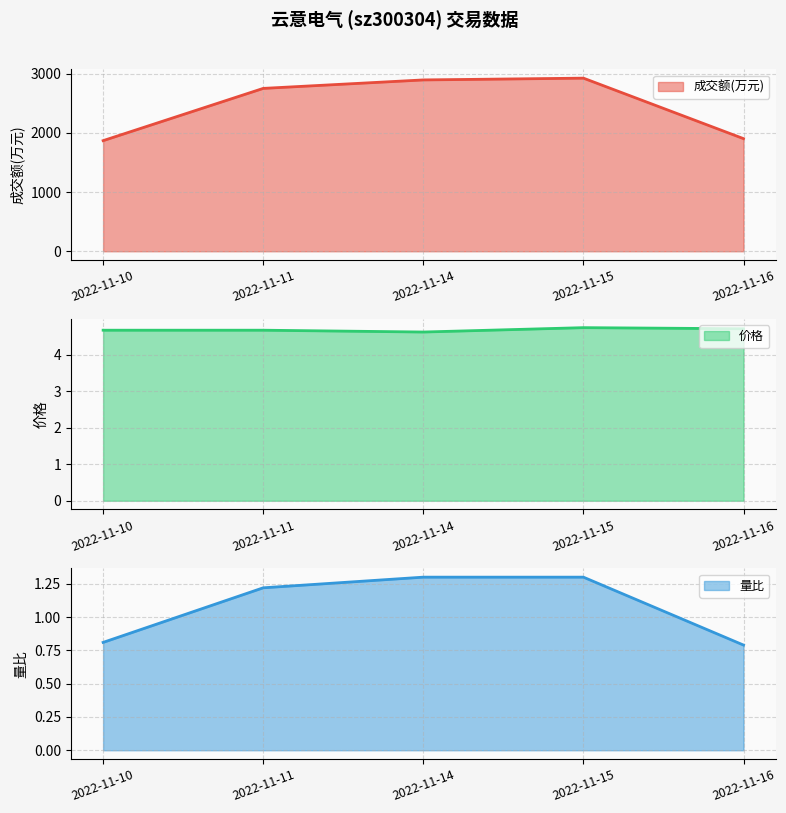

At 2022-11-14, list the series in order from smallest to largest.

量比 (line), 价格 (line), 成交额(万元) (line)